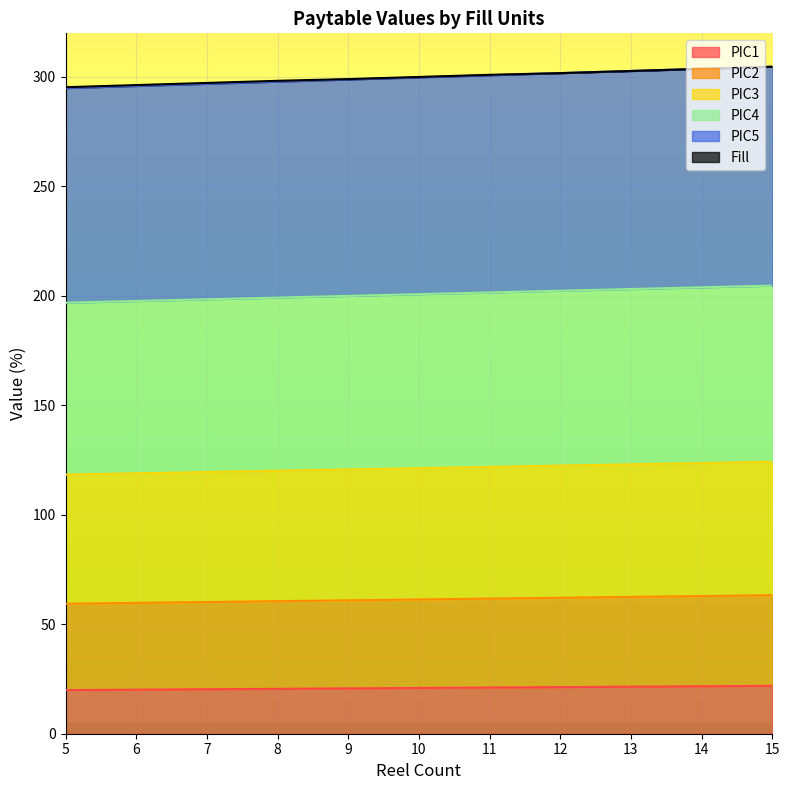

What is the approximate value of PIC1 at 10?

20.9